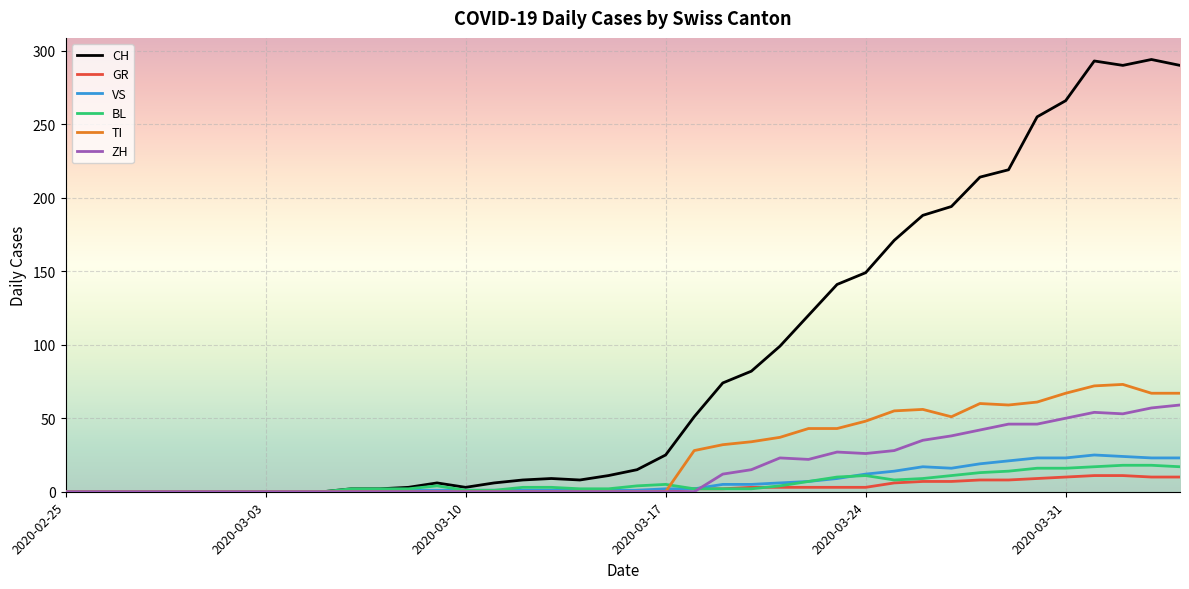

Which series has the largest total across all categories?

CH